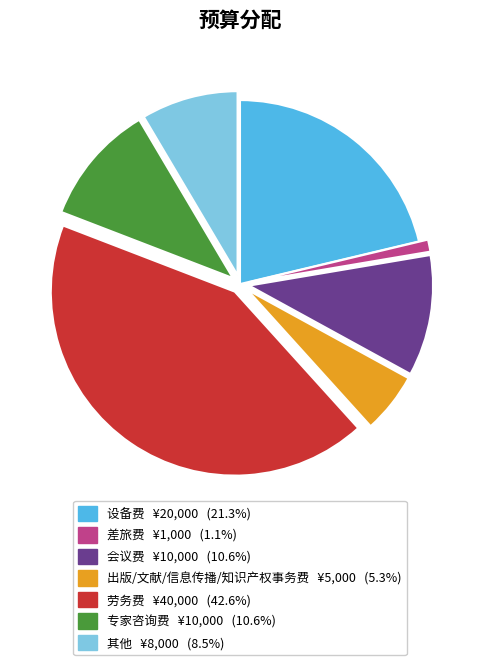

Which has a higher value, 出版/文献/信息传播/知识产权事务费 or 劳务费?

劳务费